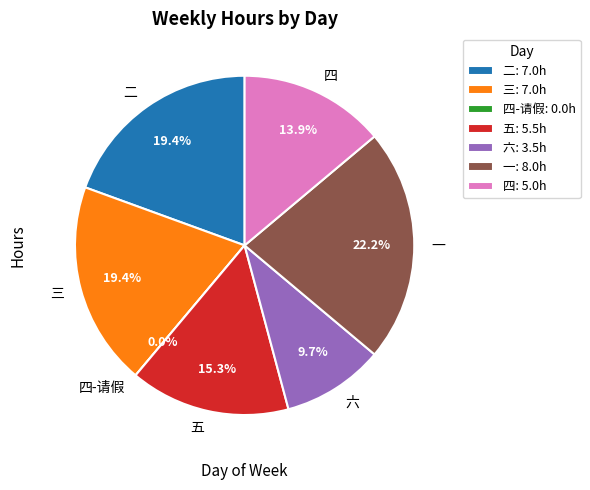

Is 五 the majority of the pie?

No